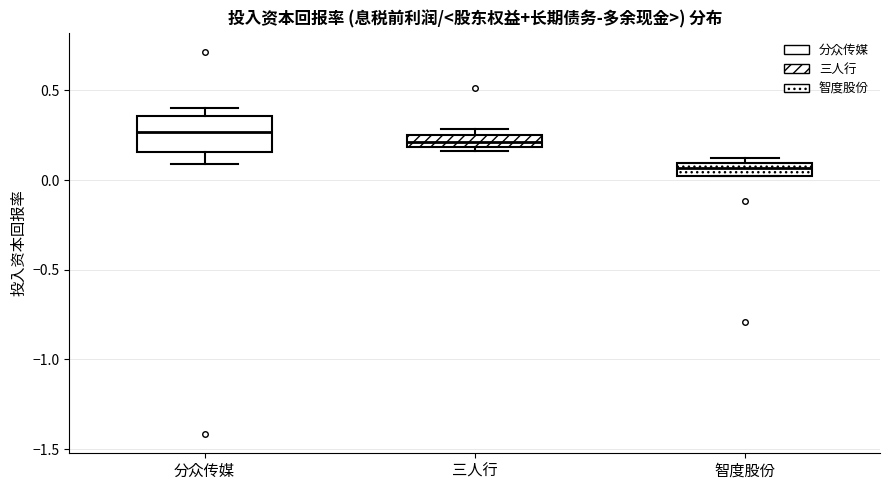

Where is the lower edge of the box for 智度股份 on the y-axis? The values are not printed on the chart, so give them approximately, as read against the axis.

0.00